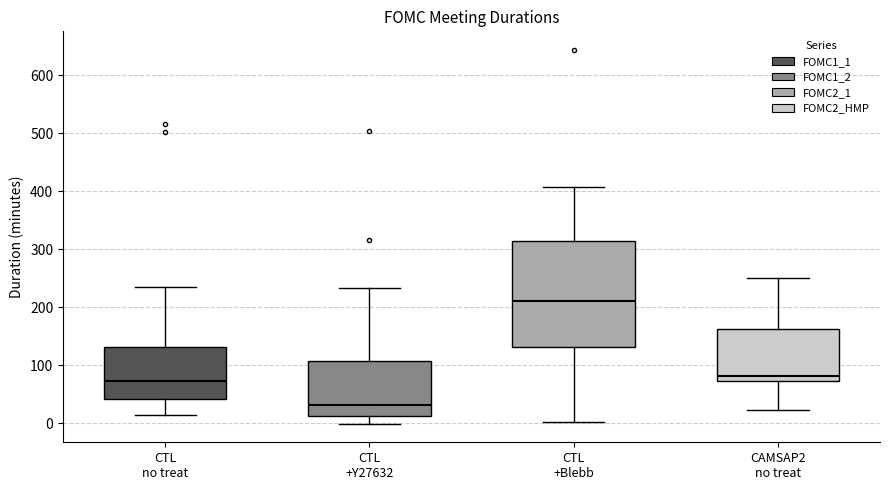

Which box is the tallest, from its lower edge to its upper edge?

CTL +Blebb